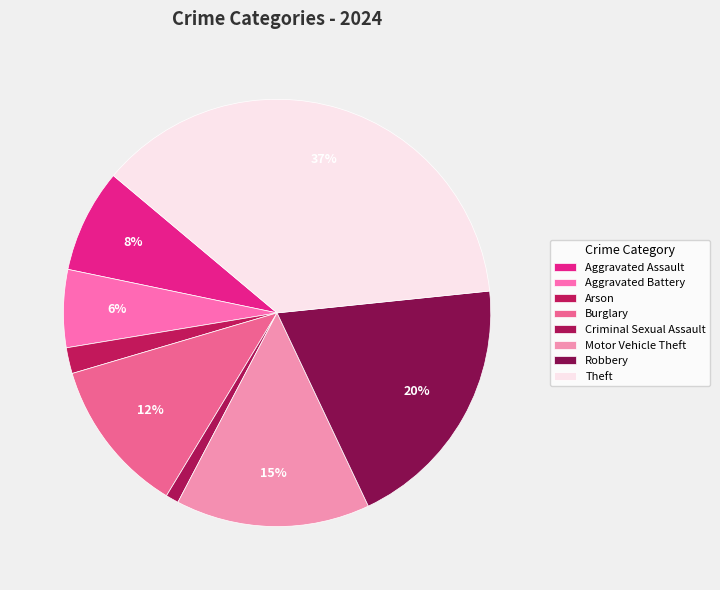

To the nearest percent, what portion does Aggravated Assault represent?

8%